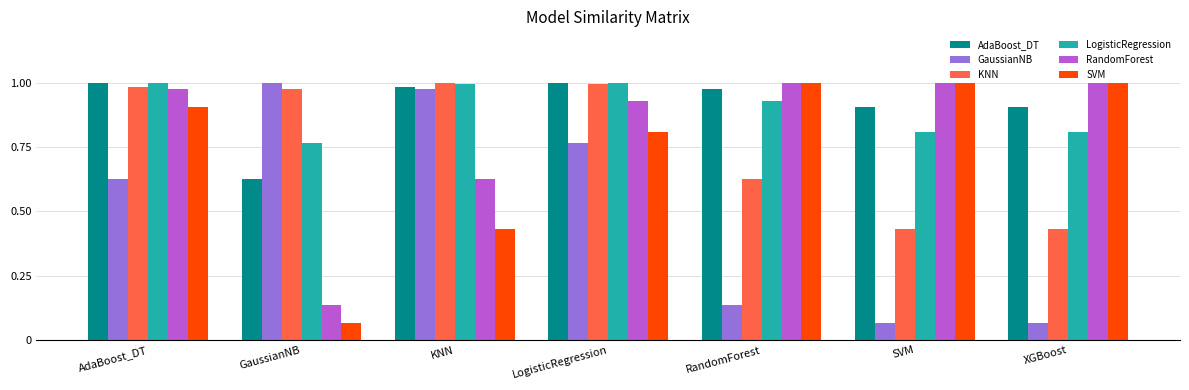

Between LogisticRegression and XGBoost, which series saw the biggest shift?

GaussianNB